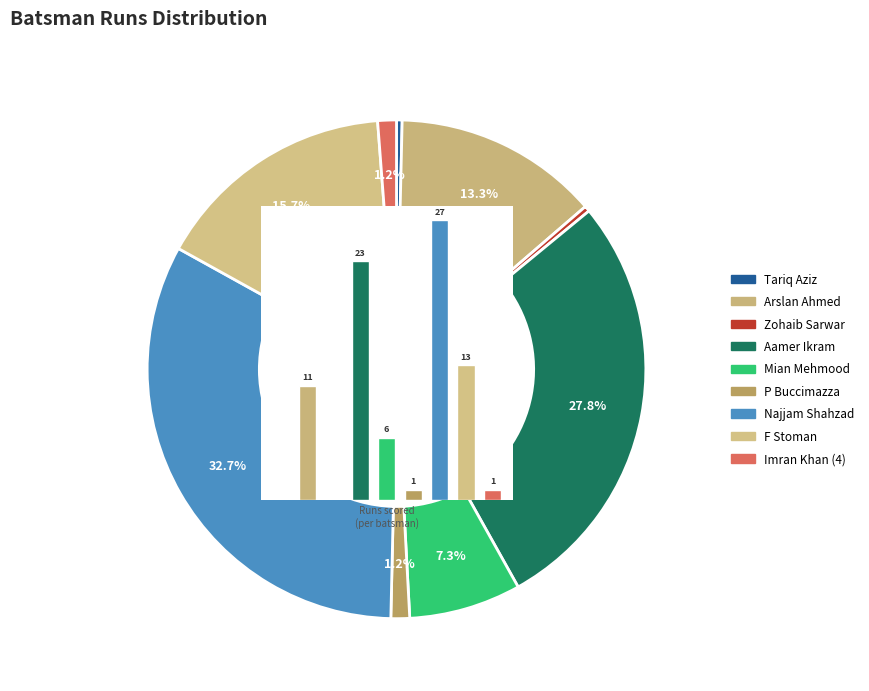

Count the number of slices in the pie.

9